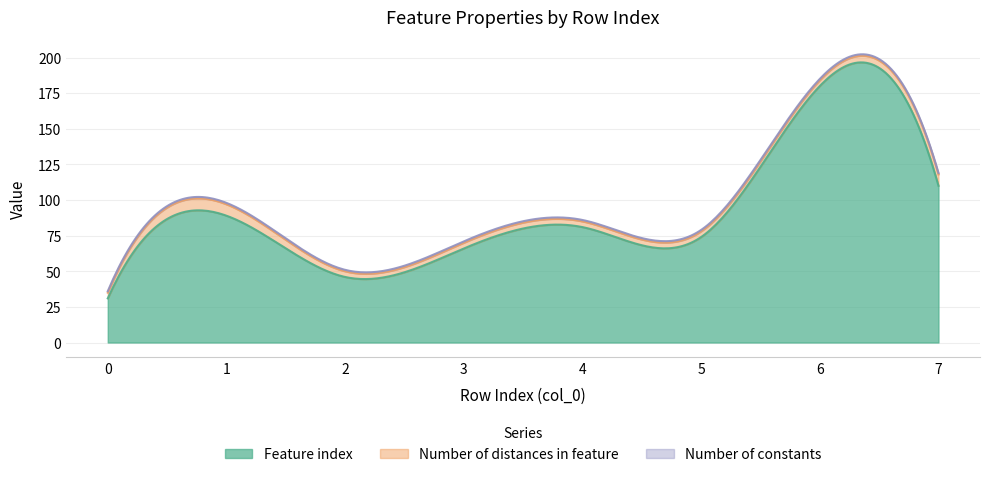

What is the value of the Number of distances in feature point at the 3rd from the left?

4